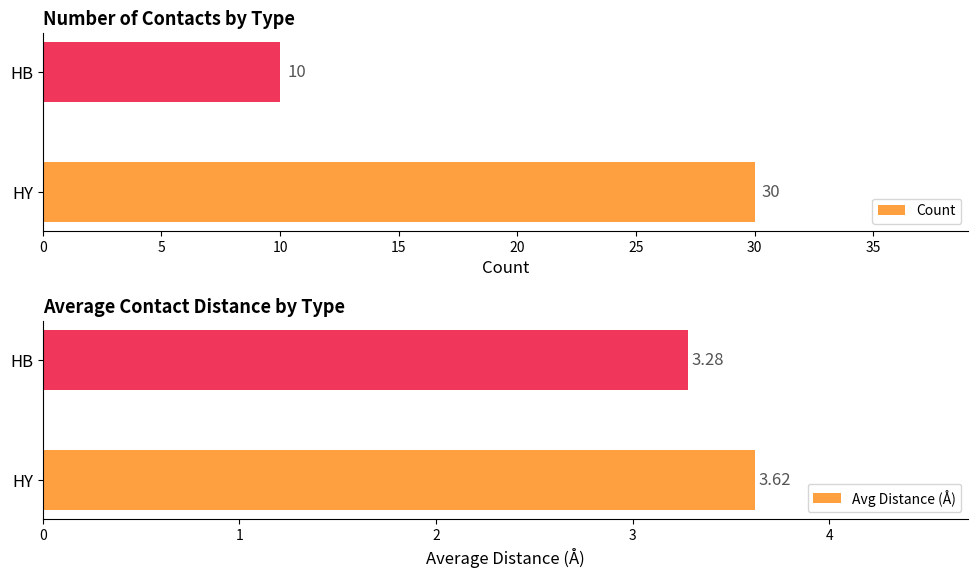

Are the bars horizontal?

Yes